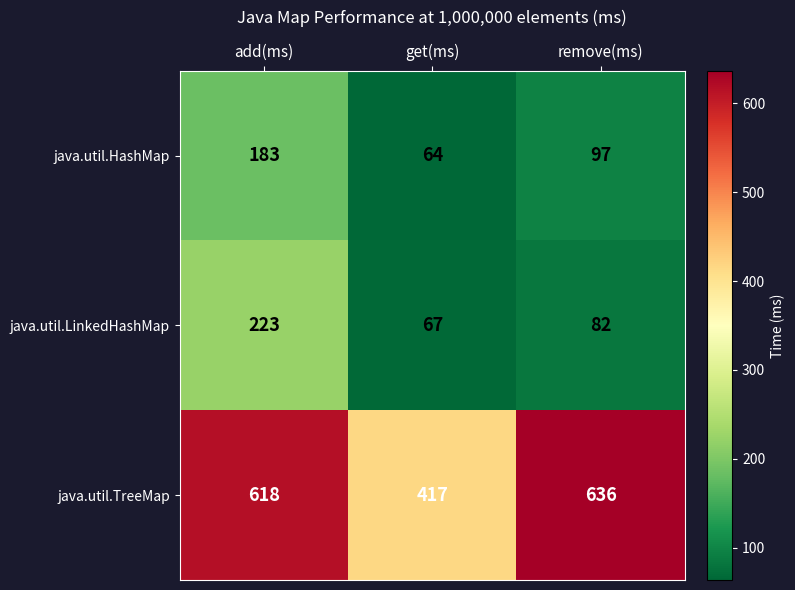

Reading right to left, transcribe all the data shown in this chart.

java.util.HashMap: 97	64	183
java.util.LinkedHashMap: 82	67	223
java.util.TreeMap: 636	417	618